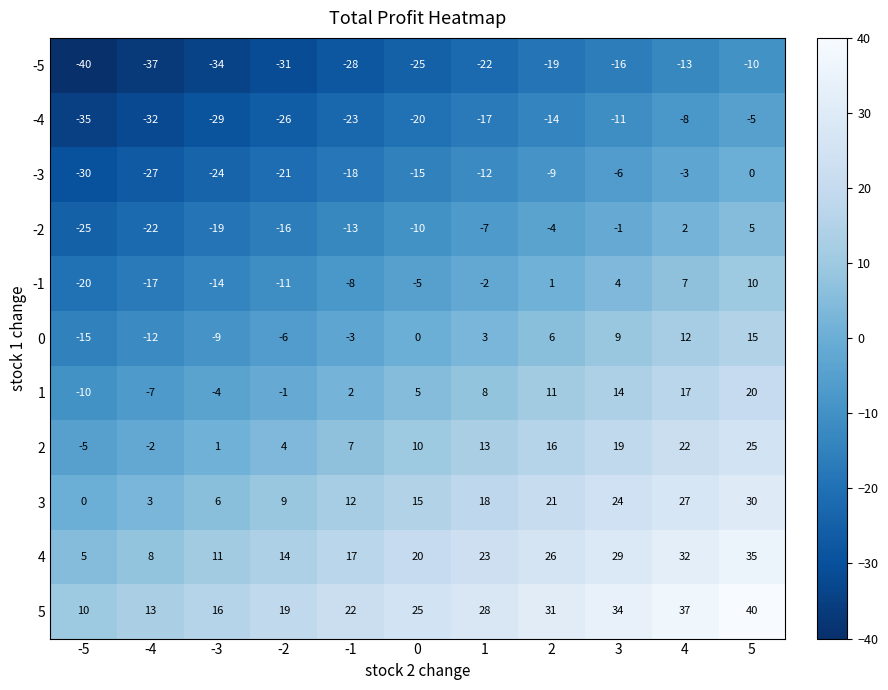

What is the total value across all series at 4?

132